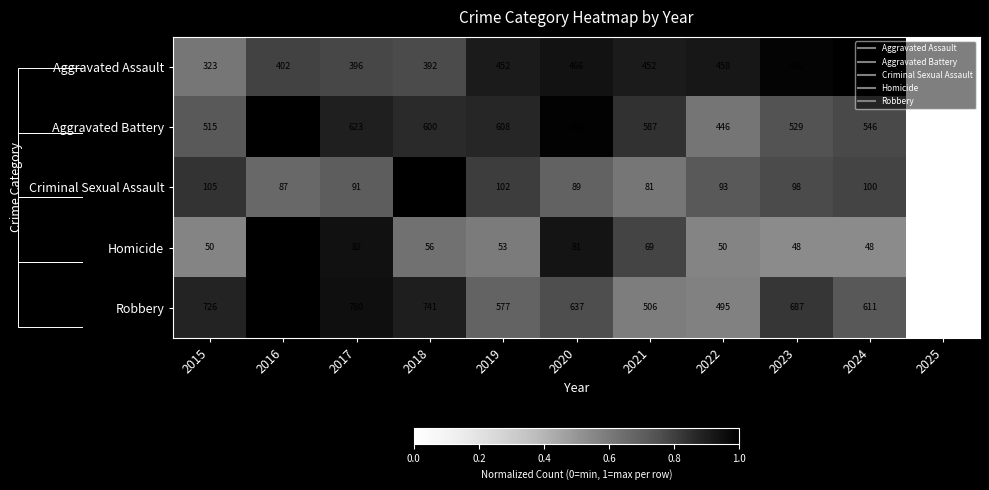

What is the average value of the Criminal Sexual Assault series?

0.7